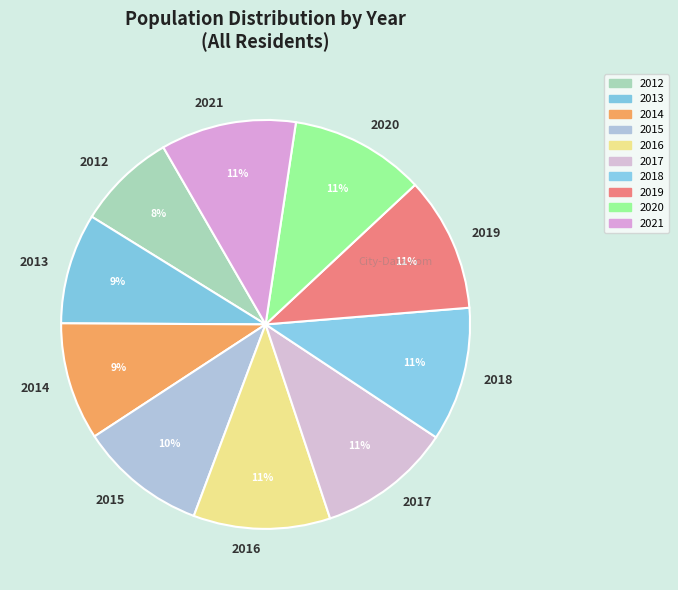

How many segments does this pie chart have?

10